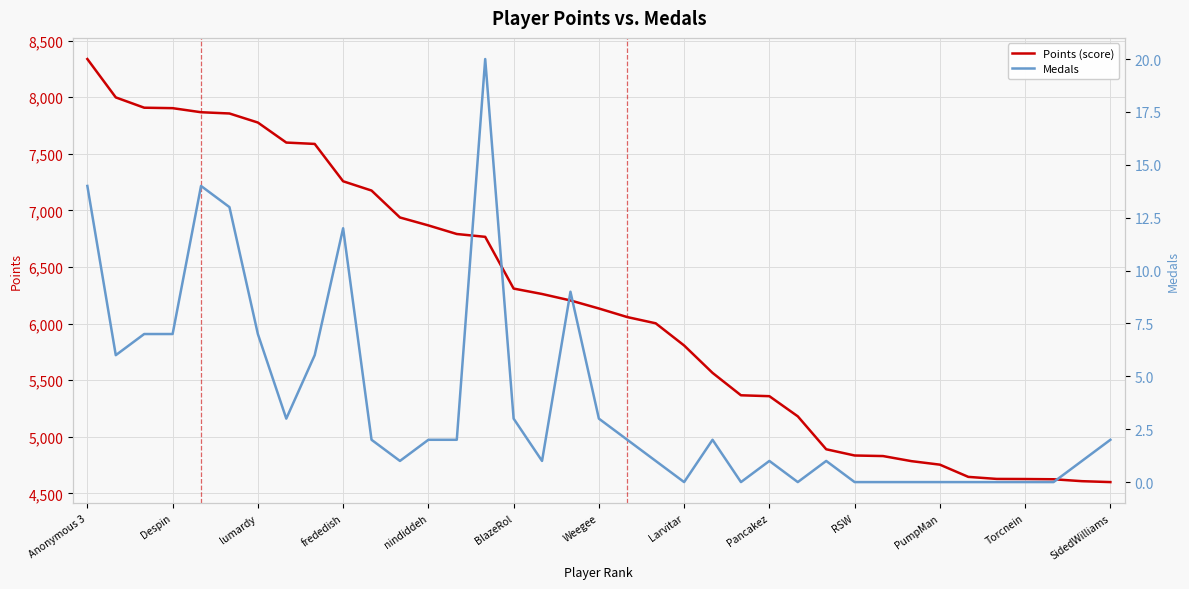

True or false: Points (score) and Medals cross at least once.

False